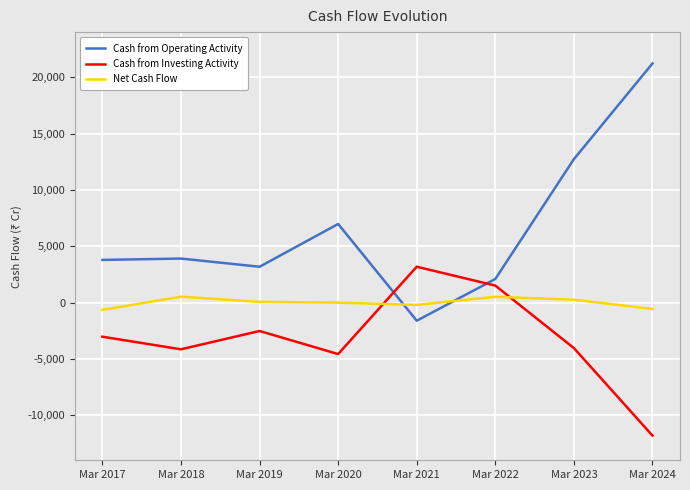

True or false: Cash from Investing Activity and Net Cash Flow cross at least once.

True